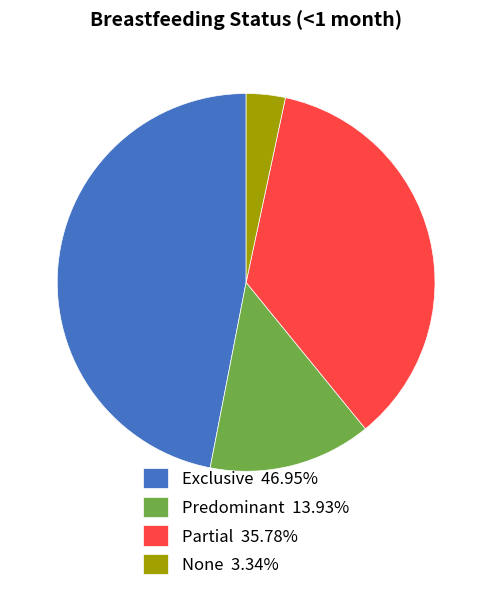

Which category has the smallest portion of the pie?

None